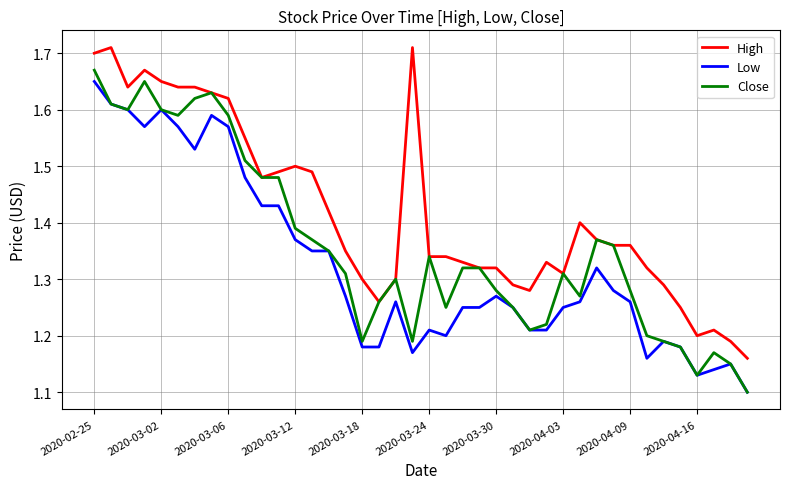

Which series has the largest range (max minus min)?

Close